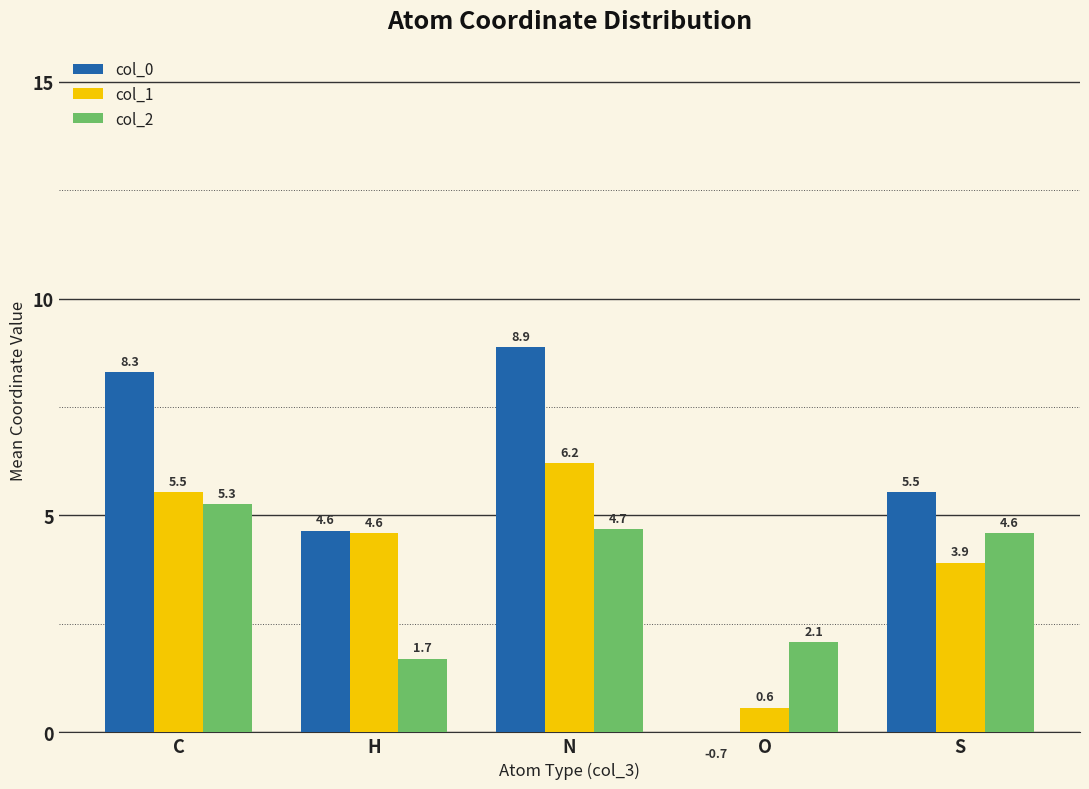

Reading left to right, what are all the values shown in this chart?

col_0: 8.3	4.6	8.9	-0.7	5.5
col_1: 5.5	4.6	6.2	0.6	3.9
col_2: 5.3	1.7	4.7	2.1	4.6